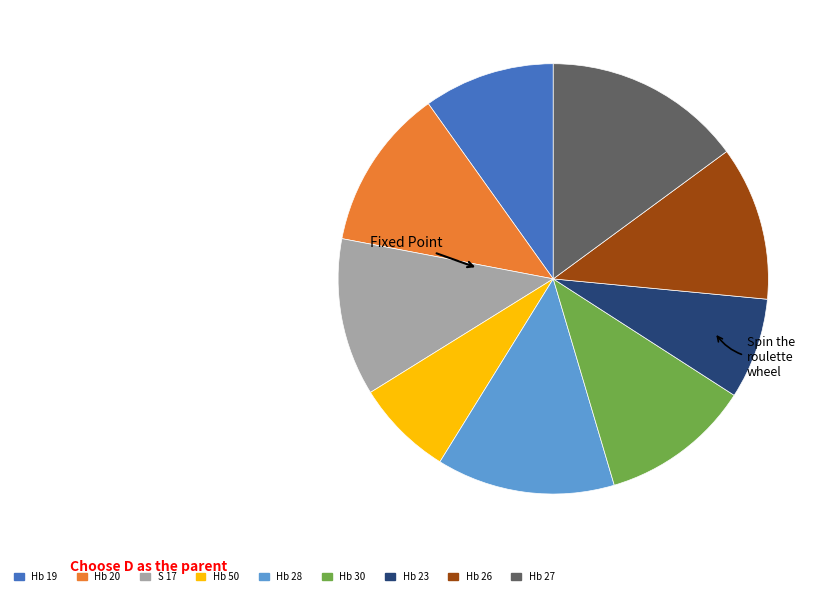

How many slices are in this pie chart?

9